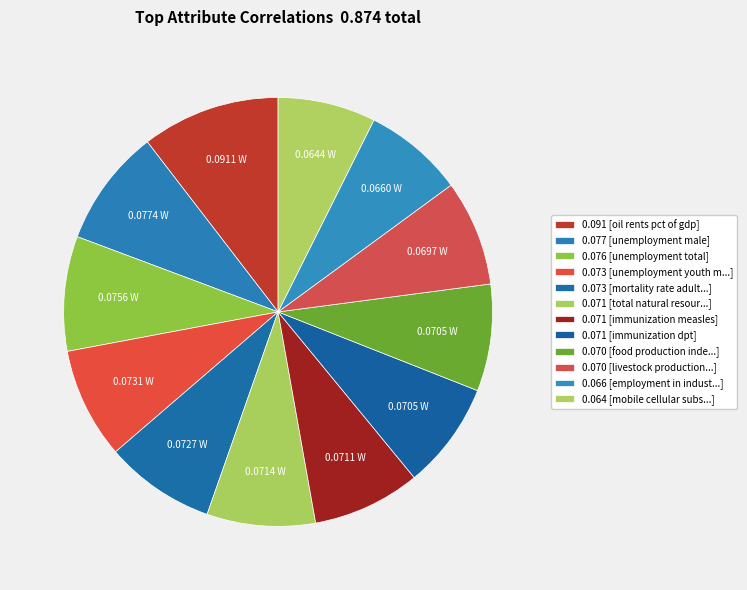

How many slices are in this pie chart?

12